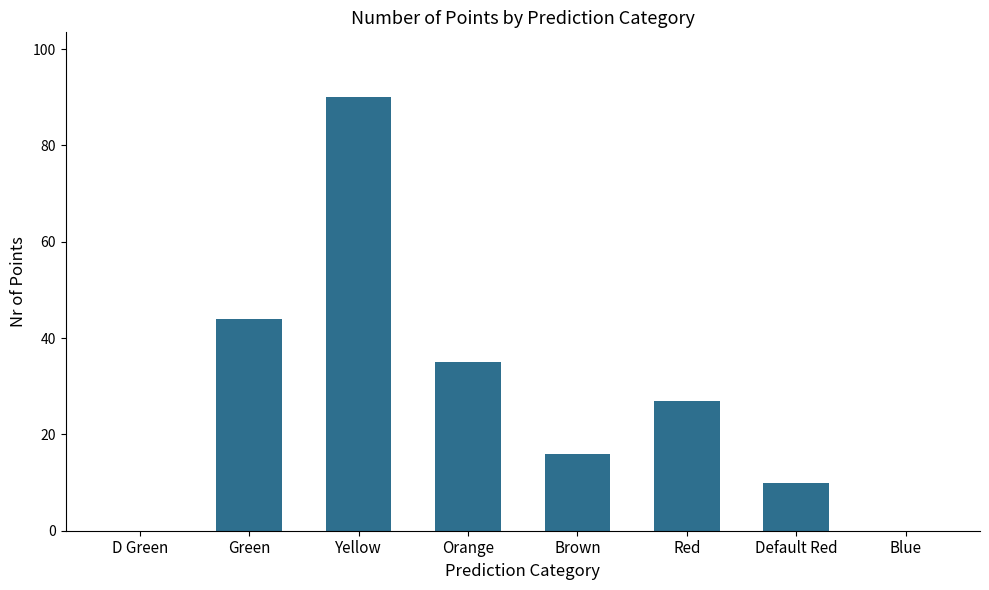

Read the value at Brown, to the nearest 10.

20